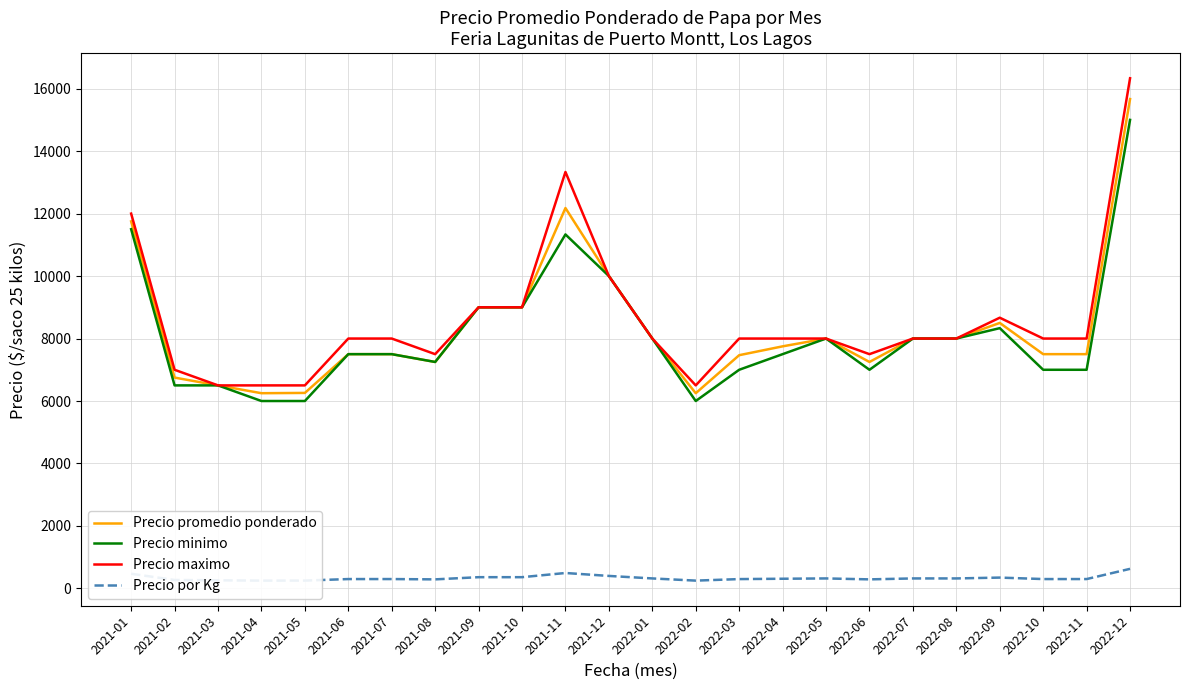

Rank the series by their maximum value, from lowest to highest.

Precio por Kg, Precio minimo, Precio promedio ponderado, Precio maximo